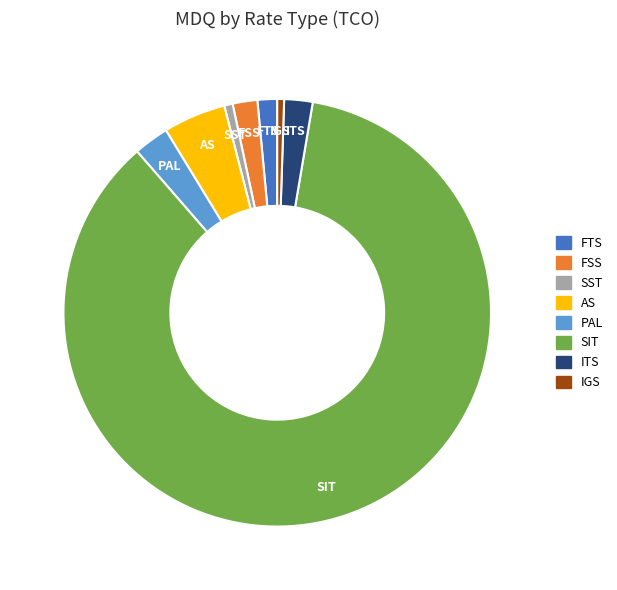

How many slices are in this pie chart?

8